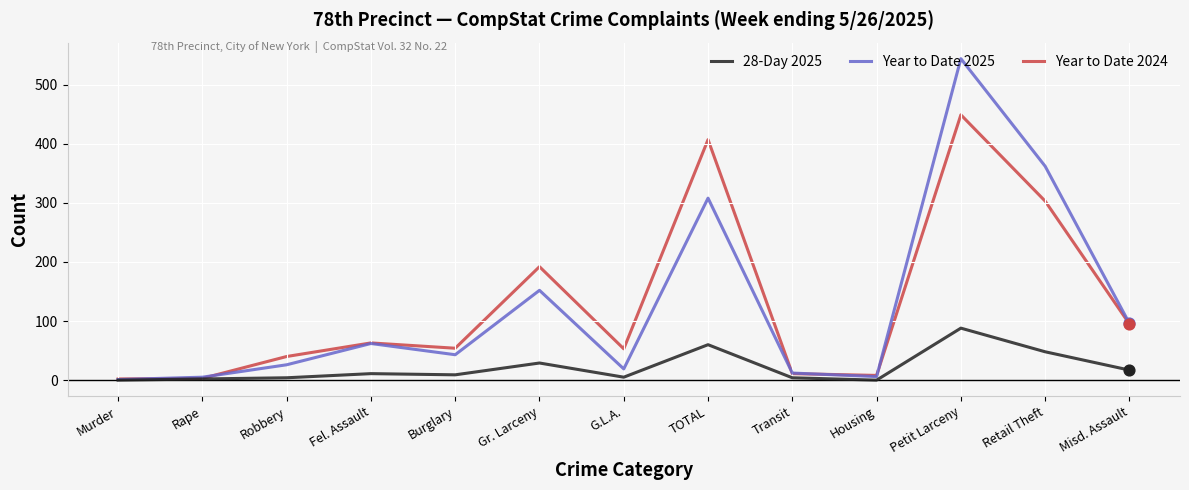

Which series has the largest range (max minus min)?

Year to Date 2025